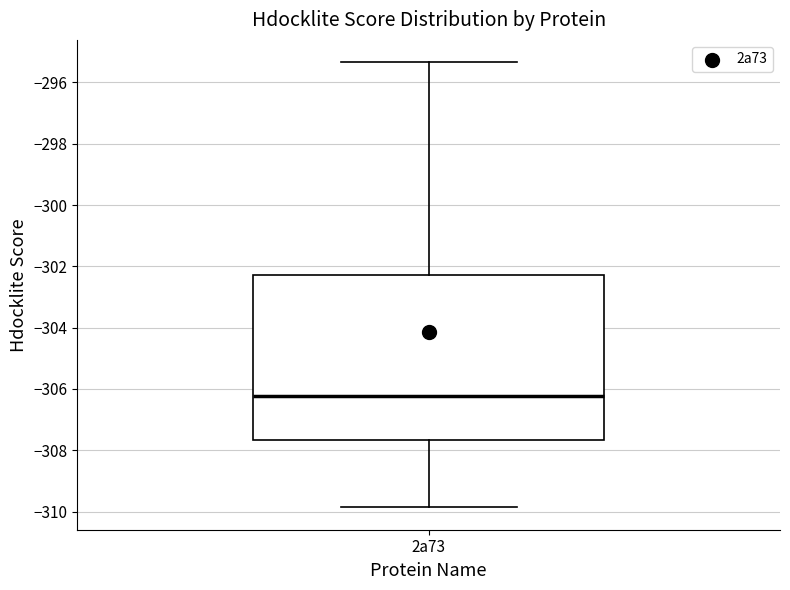

Transcribe this box plot: give where the median line is, the range the box spans, and where the two whiskers end, as read against the y-axis. The values are not printed on the chart, so give them approximately, as read against the axis.

median -306.2, box -307.6 to -302.2, whiskers -309.8 to -295.4